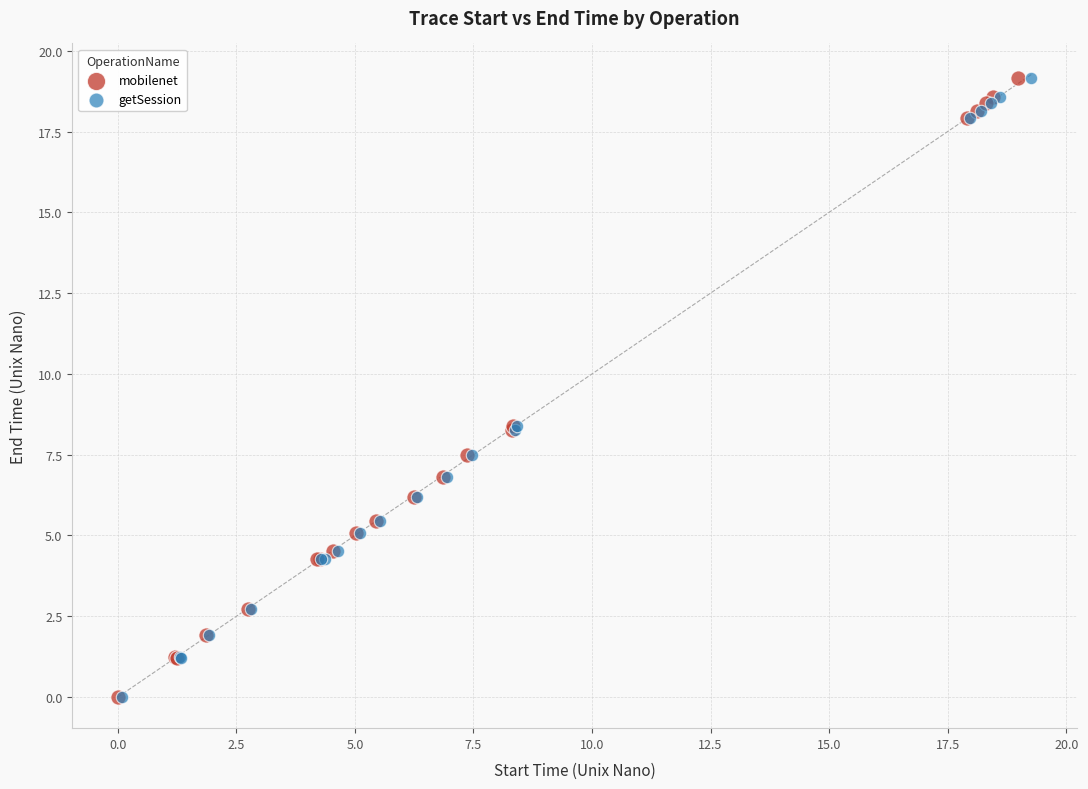

What are all the series names shown in the legend?

mobilenet, getSession